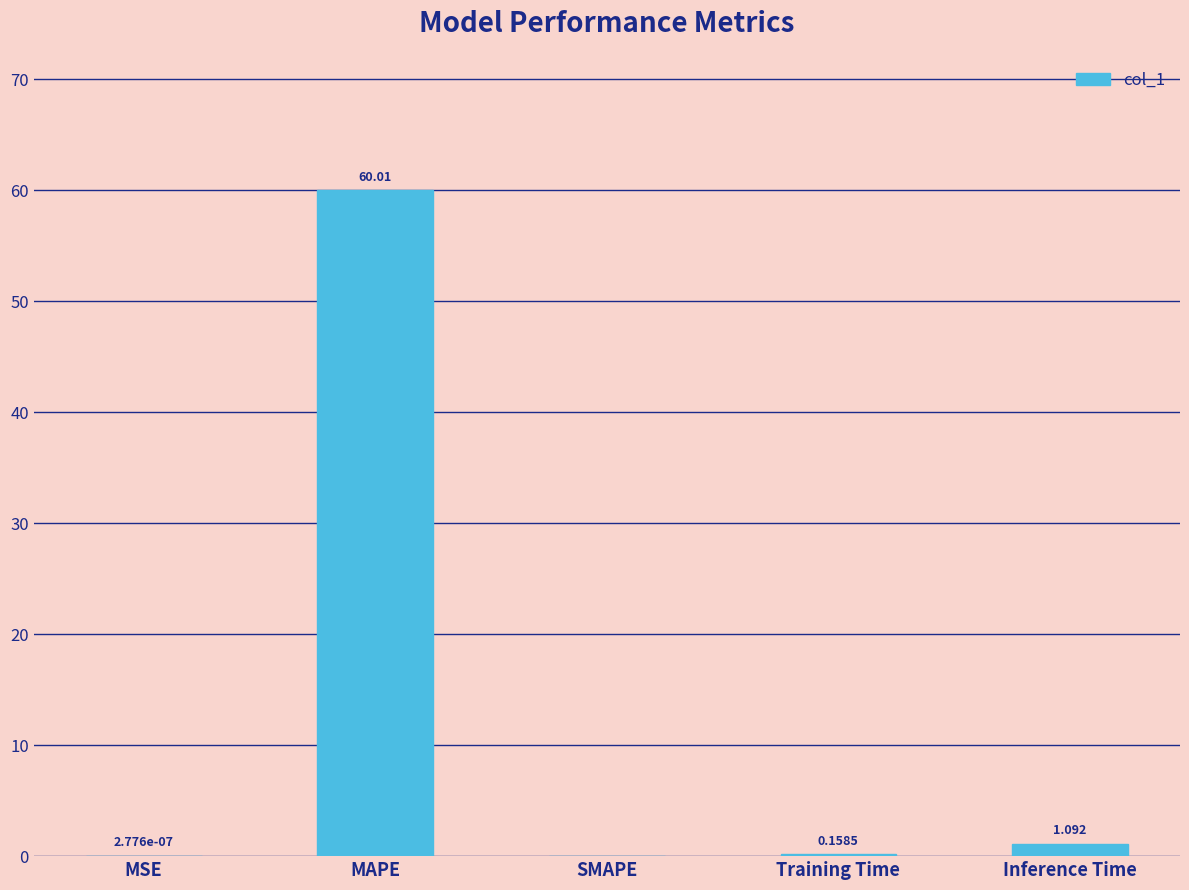

Between MAPE and Training Time, which is larger?

MAPE